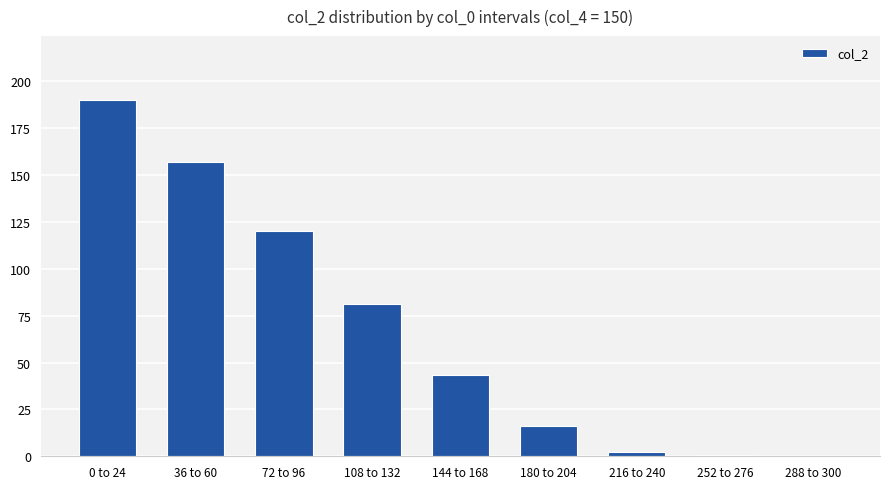

The chart shows a value of 189.9 at 0 to 24. True or false?

True